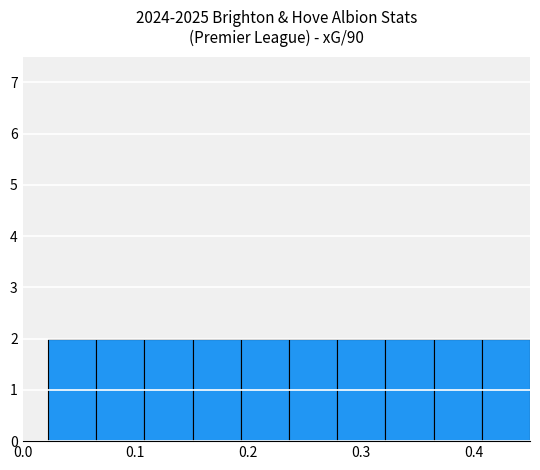

Reading left to right, list every bar in this chart as the range it spans on the x-axis followed by its height. Neither the bar edges nor the heights are printed on the chart, so give them approximately, as read against the axes.

0.02 to 0.07: 2
0.07 to 0.11: 2
0.11 to 0.15: 2
0.15 to 0.19: 2
0.19 to 0.24: 2
0.24 to 0.28: 2
0.28 to 0.32: 2
0.32 to 0.36: 2
0.36 to 0.41: 2
0.41 to 0.45: 2